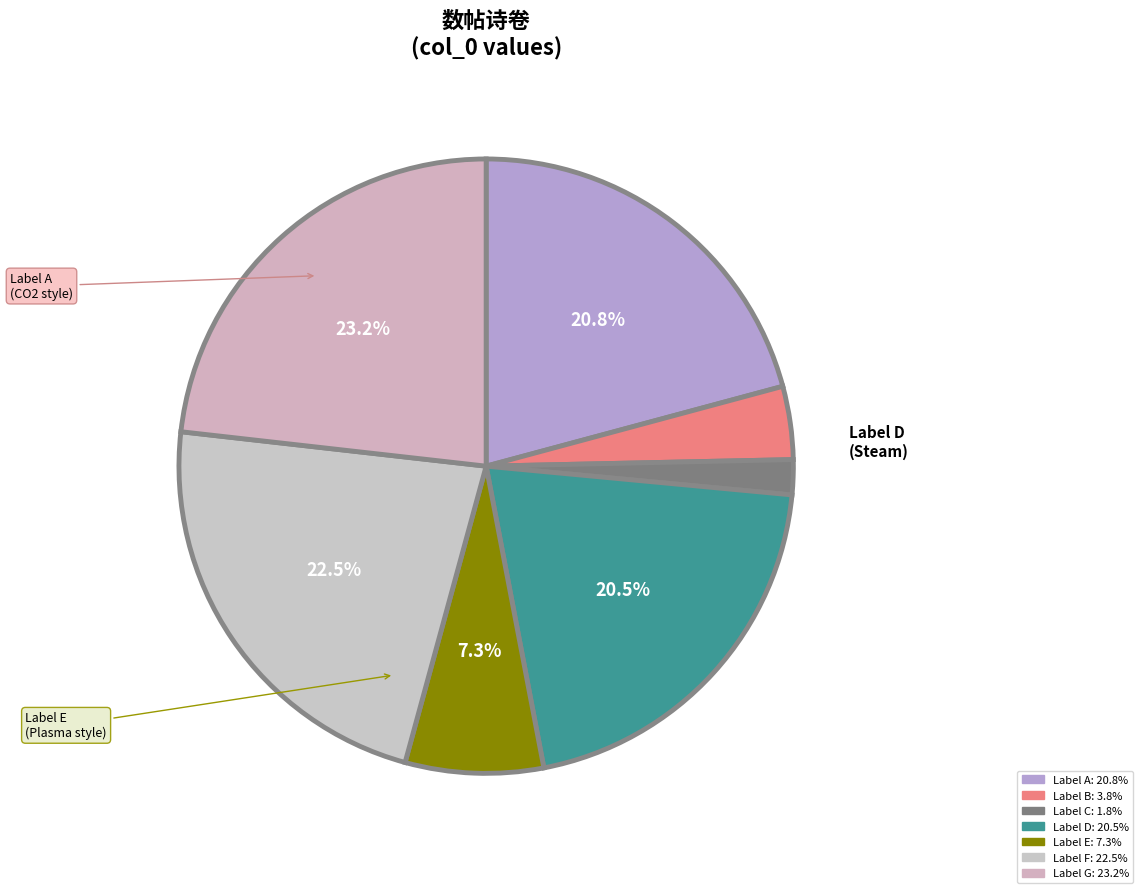

Count the number of slices in the pie.

7